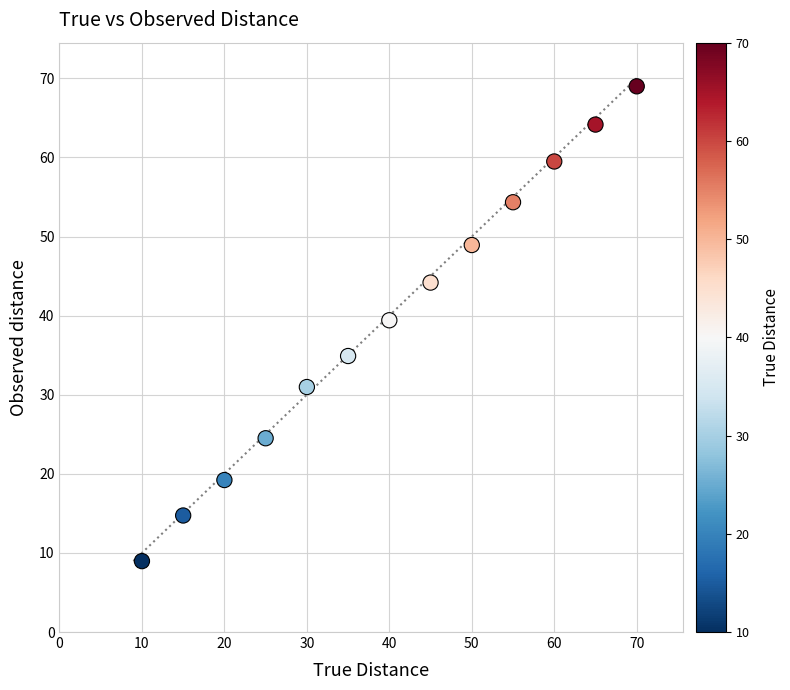

What is the range of Y values (max minus min)?

60.0